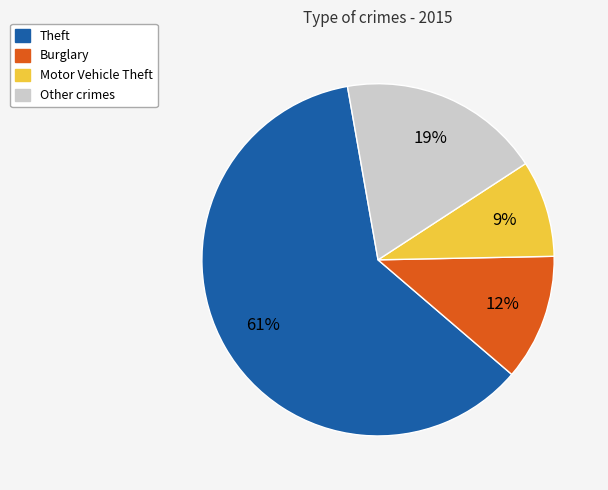

Which category has the smallest portion of the pie?

Motor Vehicle Theft